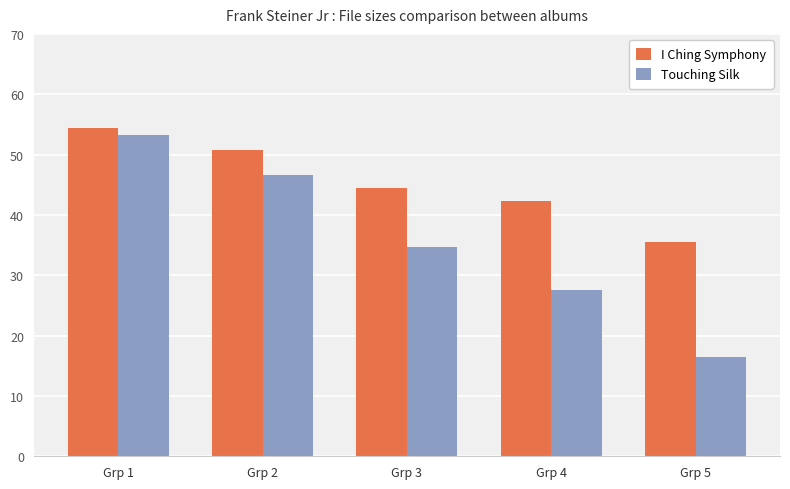

At Grp 1, list the series in order from largest to smallest.

I Ching Symphony, Touching Silk